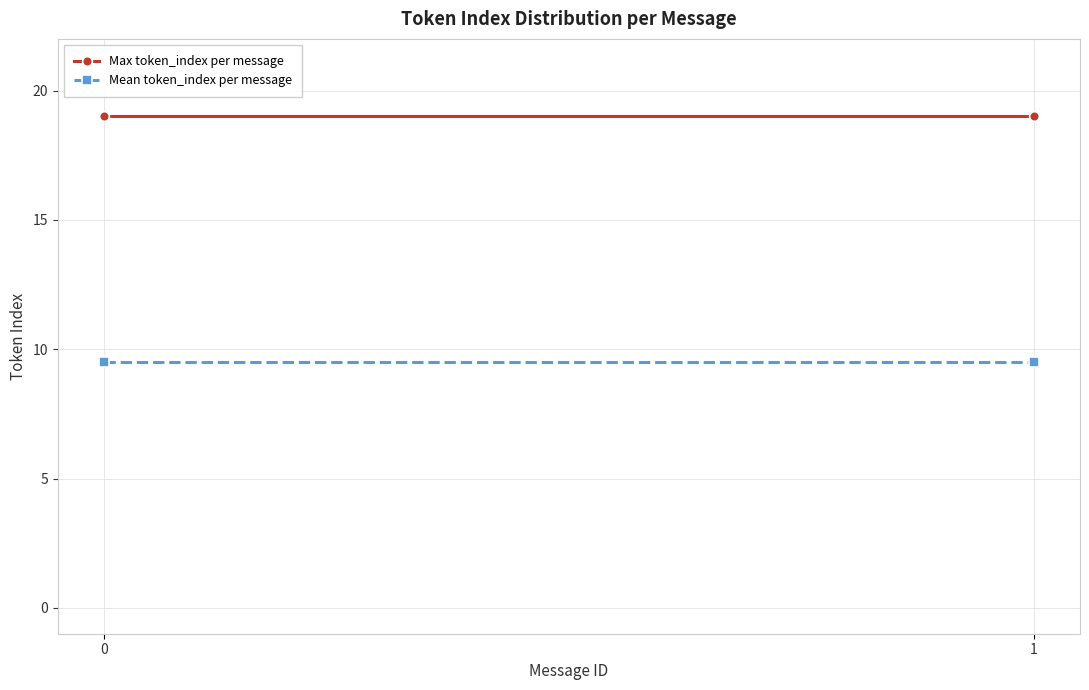

What is the total value across all series at 0?

28.5